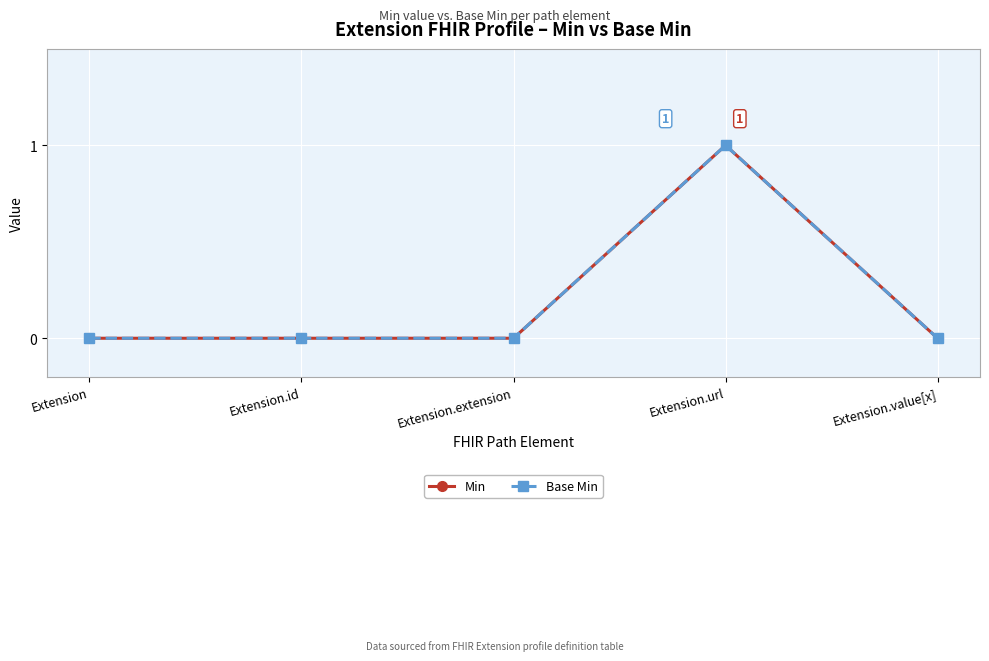

Does the chart display data point markers on the line(s)?

Yes